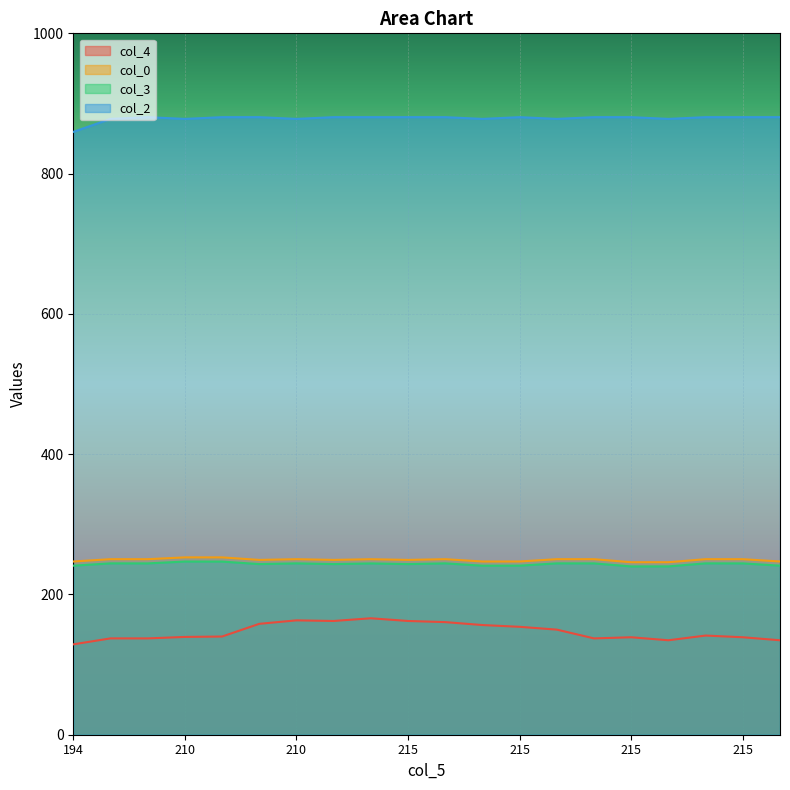

Where does the col_0 series first go above 250?

210